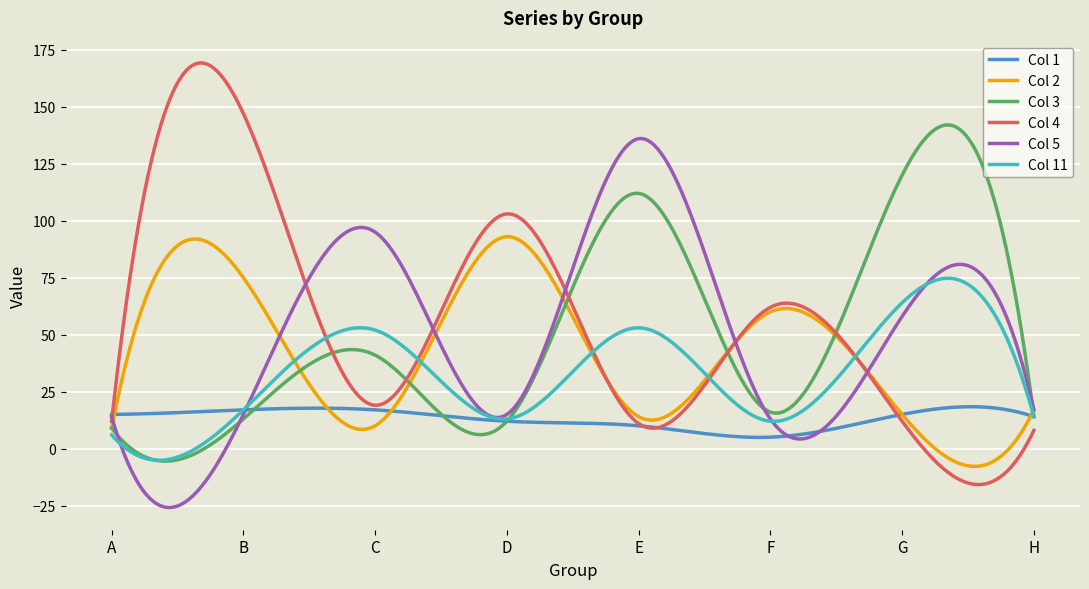

What is the maximum value shown in the chart?

169.3